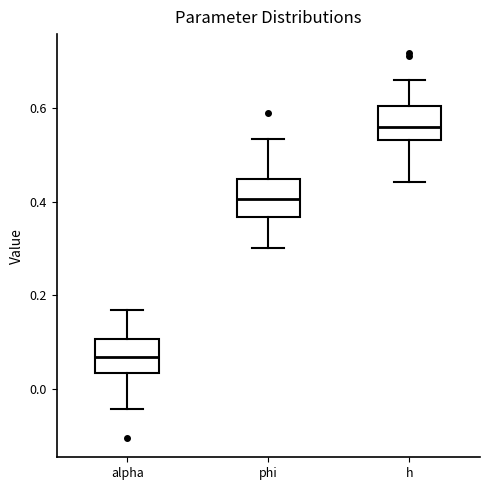

Reading left to right, read every box against the y-axis: the position of its median line, the range the box covers, and the ends of its whiskers. The values are not printed on the chart, so give them approximately, as read against the axis.

alpha: median 0.06, box 0.04 to 0.10, whiskers -0.04 to 0.16
phi: median 0.40, box 0.36 to 0.44, whiskers 0.30 to 0.54
h: median 0.56, box 0.54 to 0.60, whiskers 0.44 to 0.66